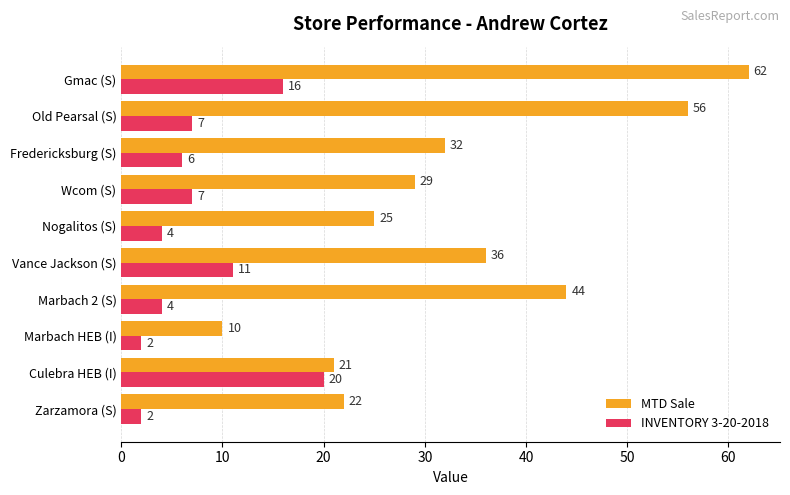

How many values in the INVENTORY 3-20-2018 series are below 7?

5